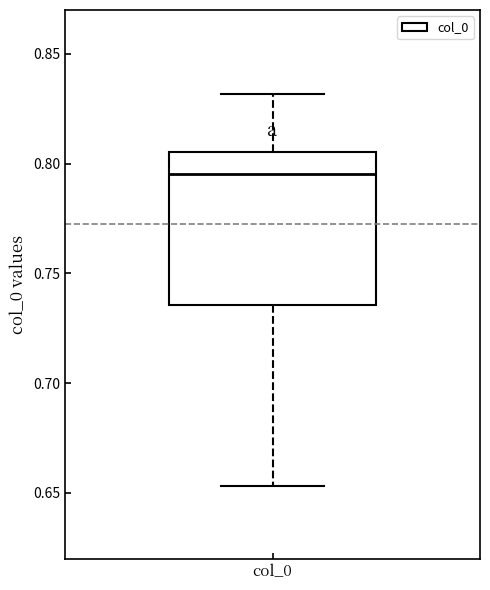

Transcribe this box plot: give where the median line is, the range the box spans, and where the two whiskers end, as read against the y-axis. The values are not printed on the chart, so give them approximately, as read against the axis.

median 0.795, box 0.735 to 0.805, whiskers 0.655 to 0.830